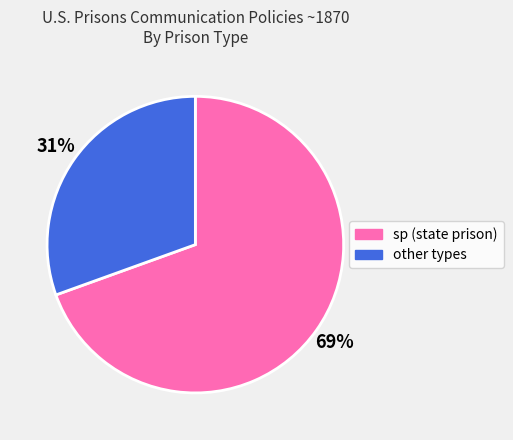

To the nearest percent, what is the average slice percentage?

50%